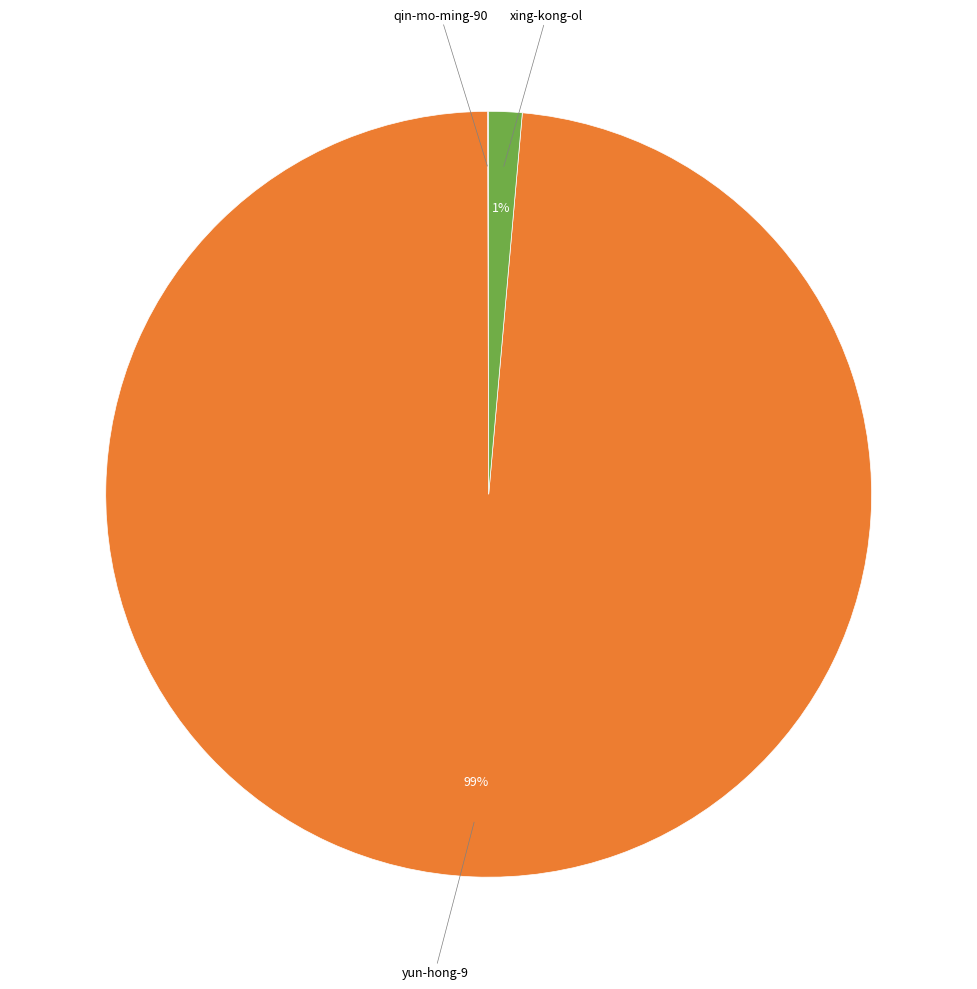

Is there any slice that represents more than half of the pie?

Yes